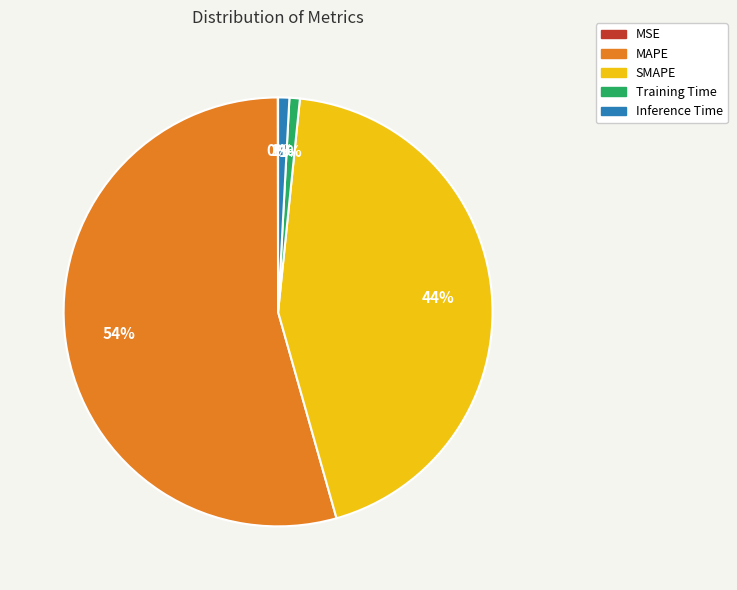

Between SMAPE and Inference Time, which is larger?

SMAPE